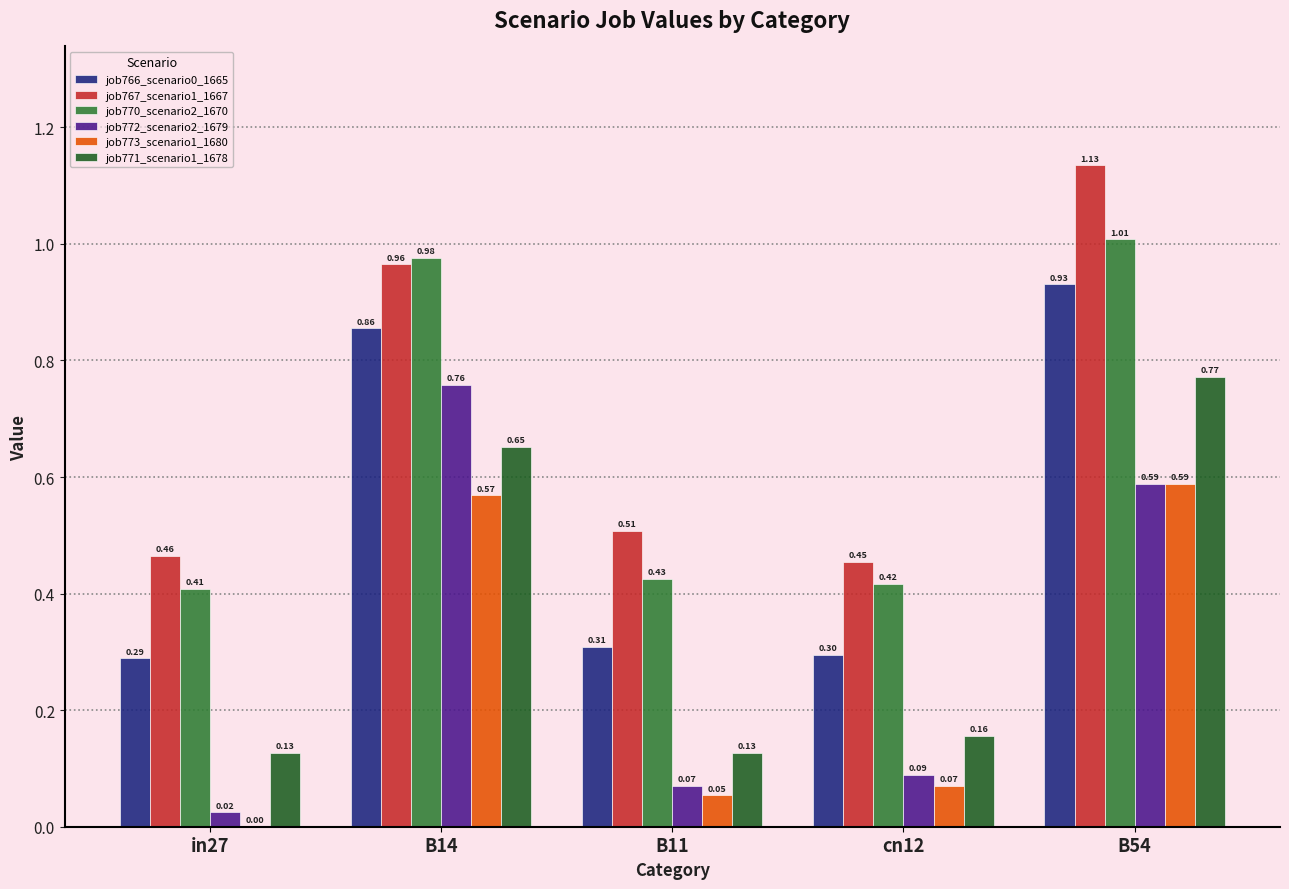

Which series has the largest total across all categories?

job767_scenario1_1667